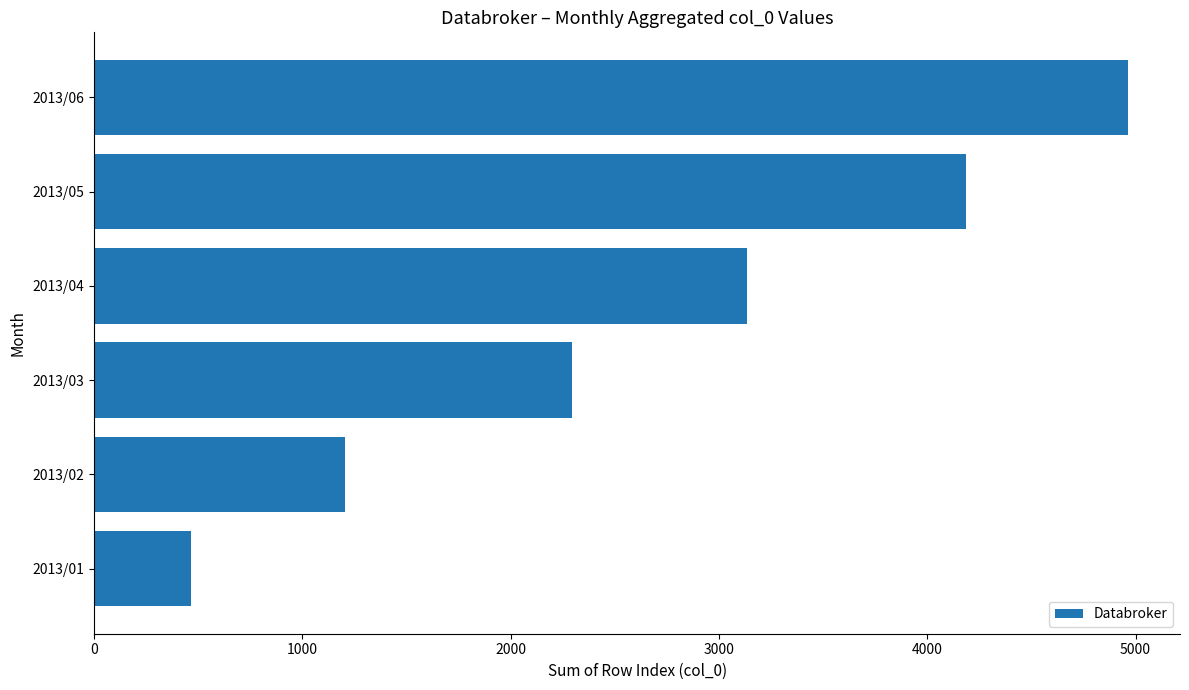

What is the smallest value displayed?

465